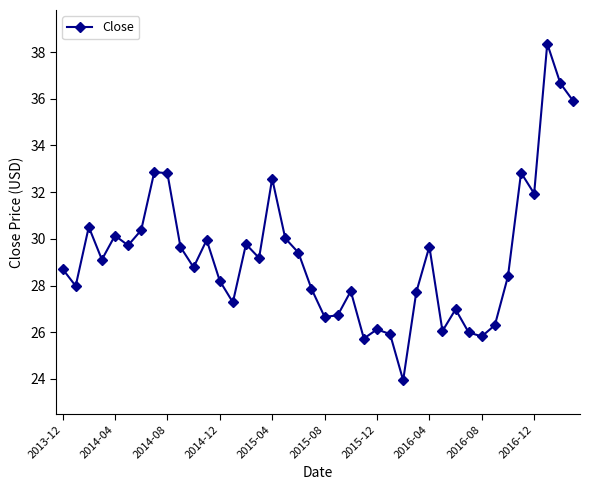

What is the value of the 11th point from the left?

28.8